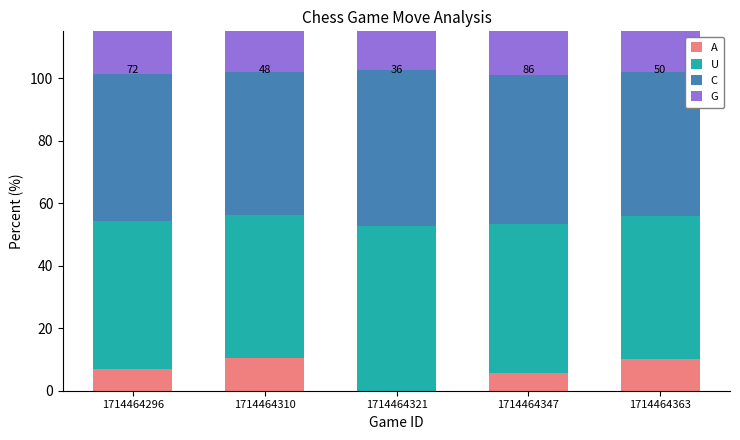

Where is C nearest to the value 47?

1714464296